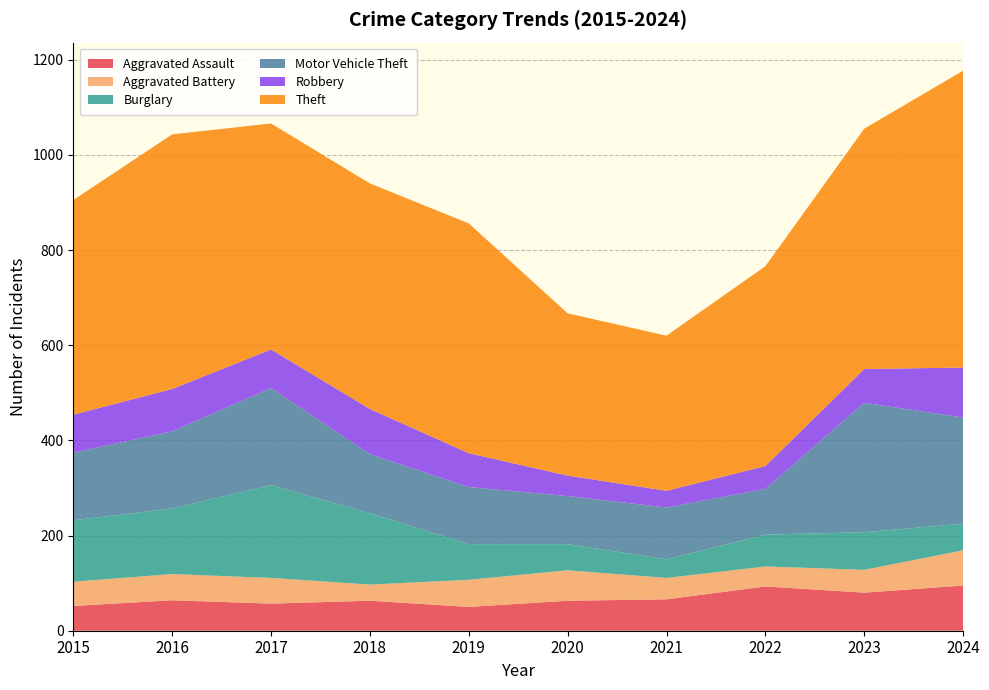

Reading left to right, transcribe all the data shown in this chart.

Aggravated Assault: 52	64	57	63	50	63	66	93	80	95
Aggravated Battery: 51	55	54	34	57	64	45	42	48	74
Burglary: 129	138	195	150	75	55	39	67	79	56
Motor Vehicle Theft: 142	162	204	124	120	101	109	96	272	223
Robbery: 80	89	81	95	71	43	35	48	71	105
Theft: 451	535	475	474	483	341	326	420	505	624